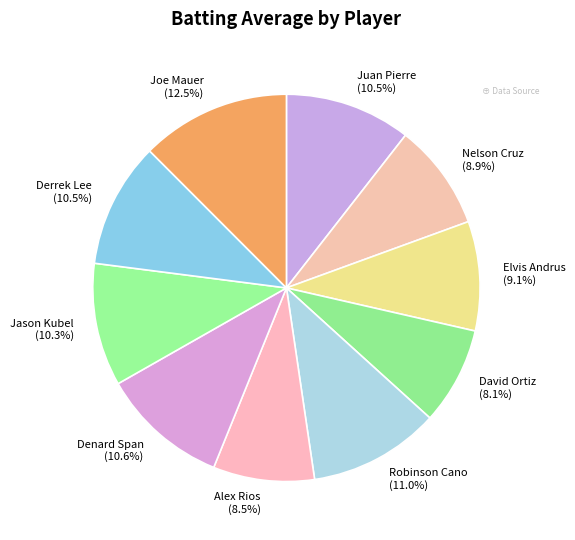

Which has a higher value, Juan Pierre or Joe Mauer?

Joe Mauer